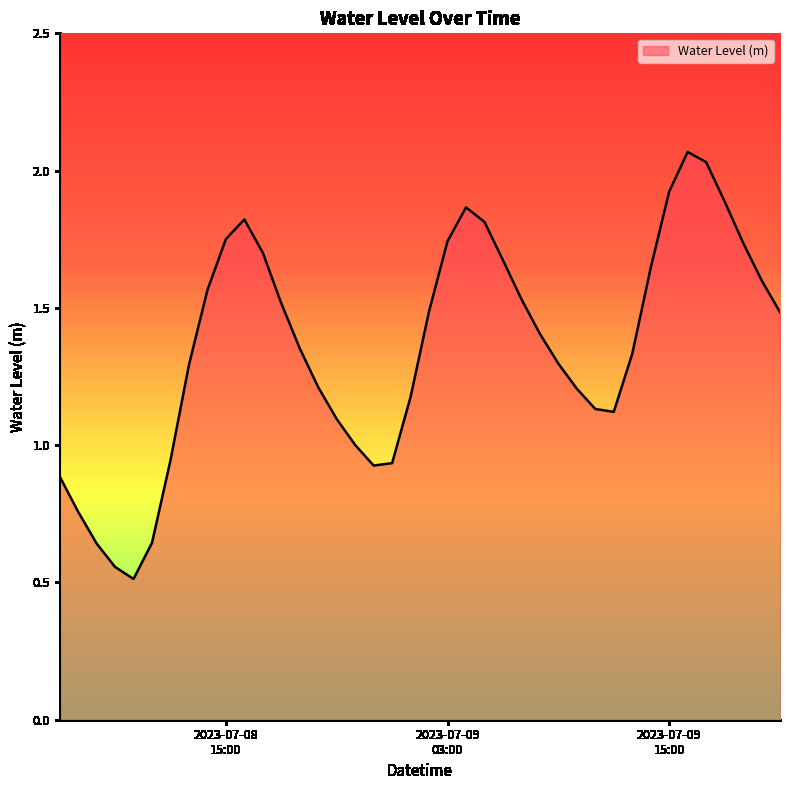

What is the average value?

1.4